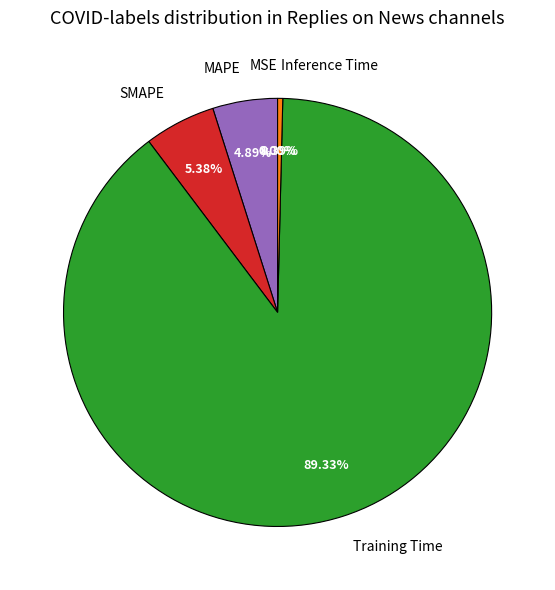

Count the number of slices in the pie.

5